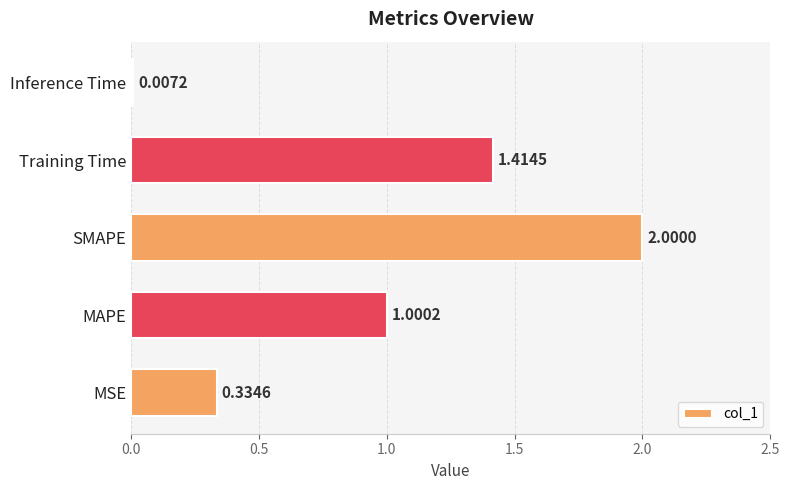

What is the sum of the values at MSE and MAPE?

1.3